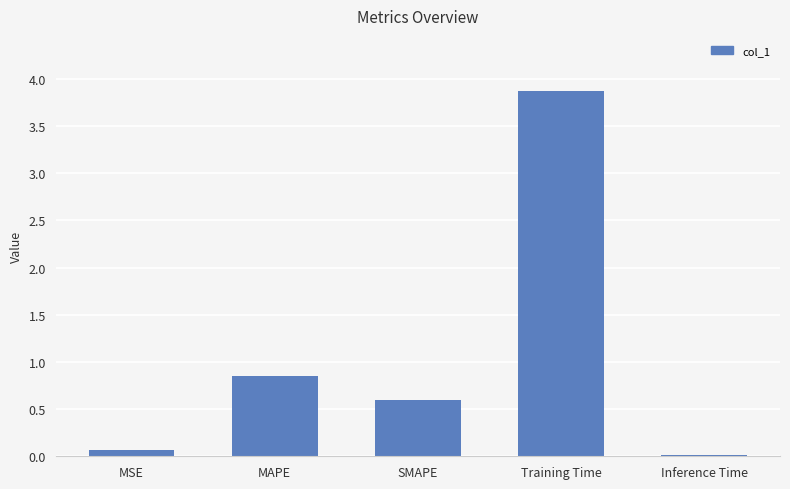

Is it true that the value at SMAPE is 0.6?

True